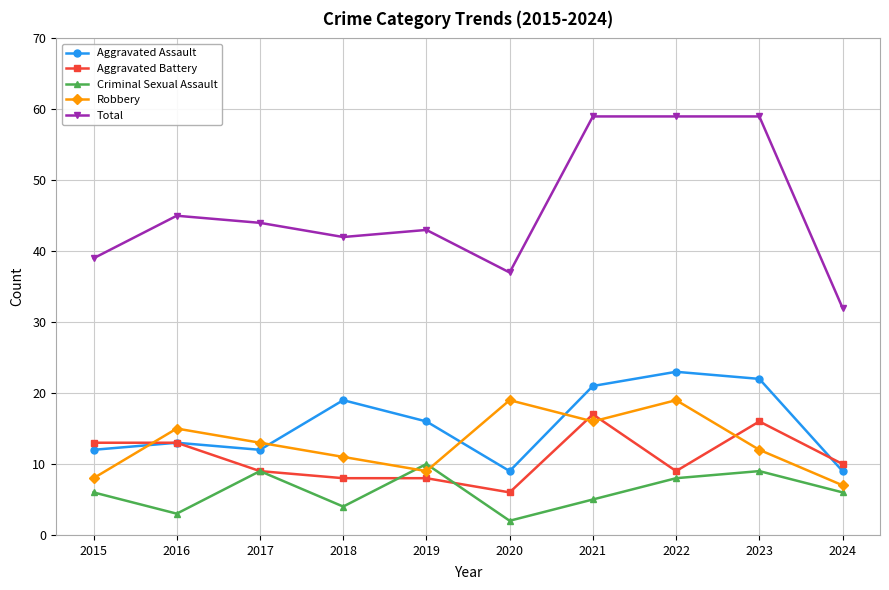

How many categories are shown in the chart?

10